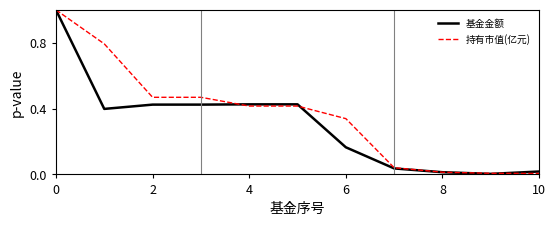

What is the greatest value displayed?

1.0